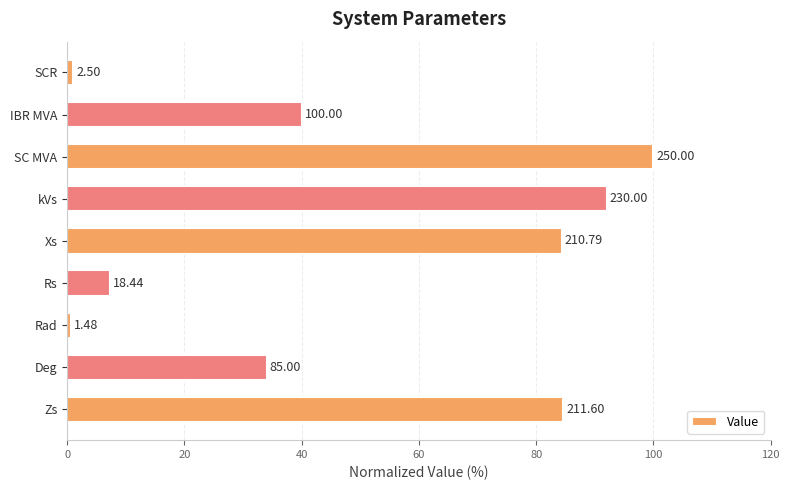

Does the chart contain stacked bars?

No